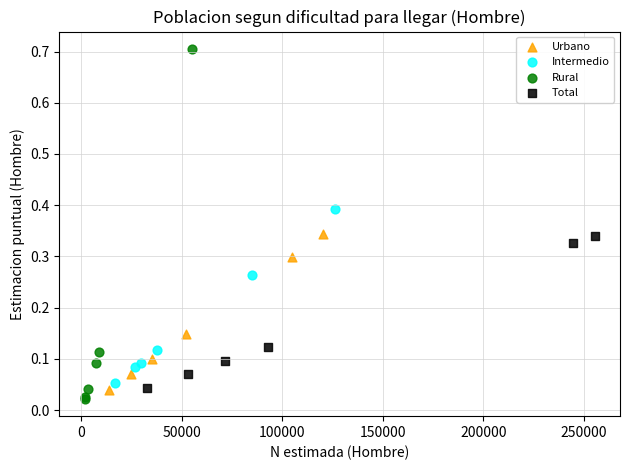

What are all the series names shown in the legend?

Urbano, Intermedio, Rural, Total